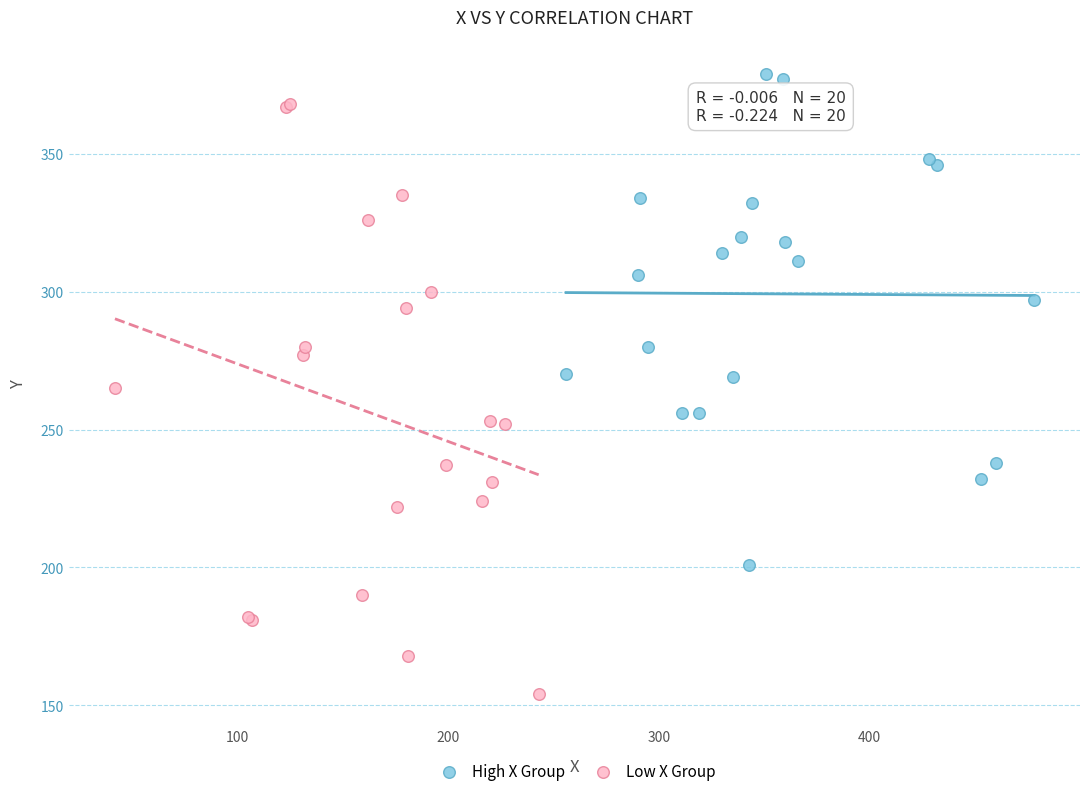

Which series contains the lowest Y value?

Low X Group